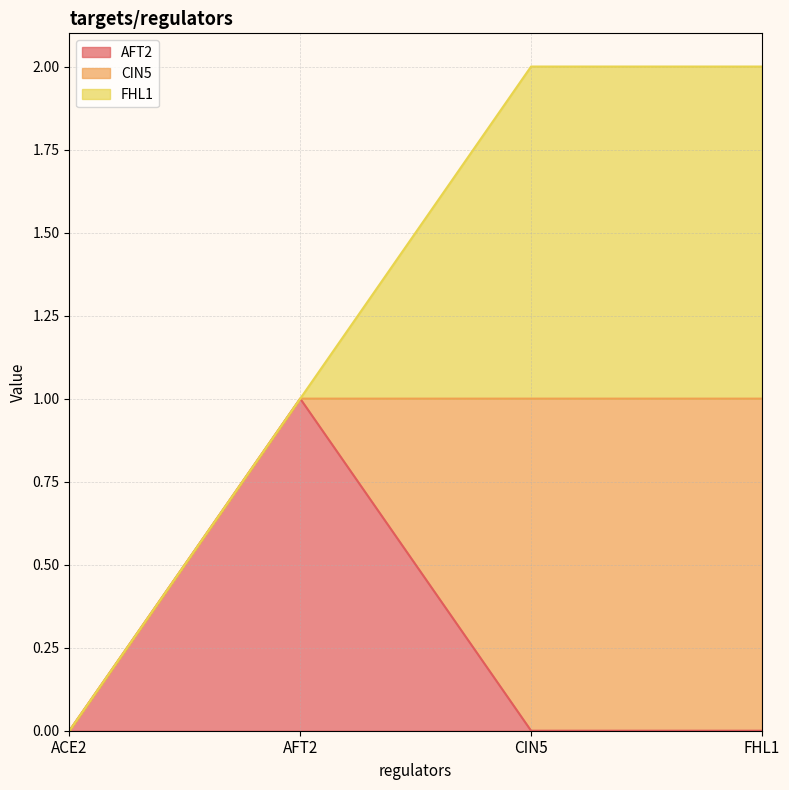

What position from the right is CIN5?

2